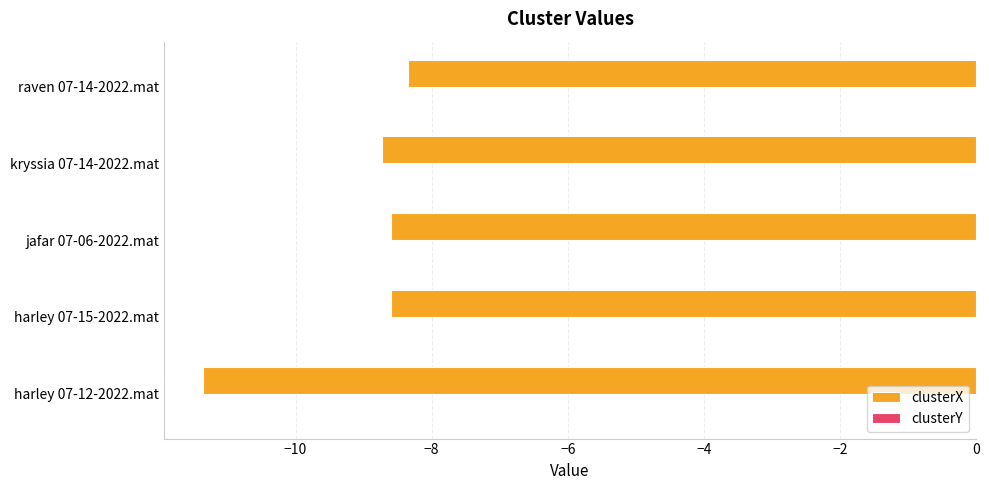

At which category is the sum across all series the highest?

raven 07-14-2022.mat